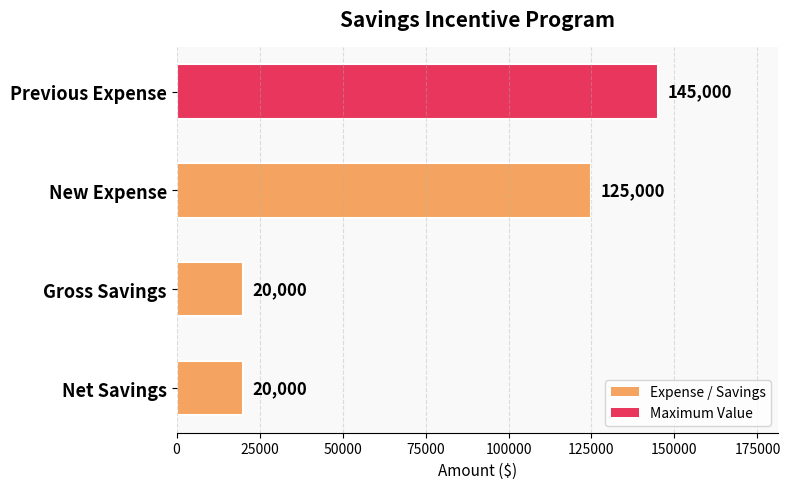

What is the difference between the maximum and second lowest values?

125000